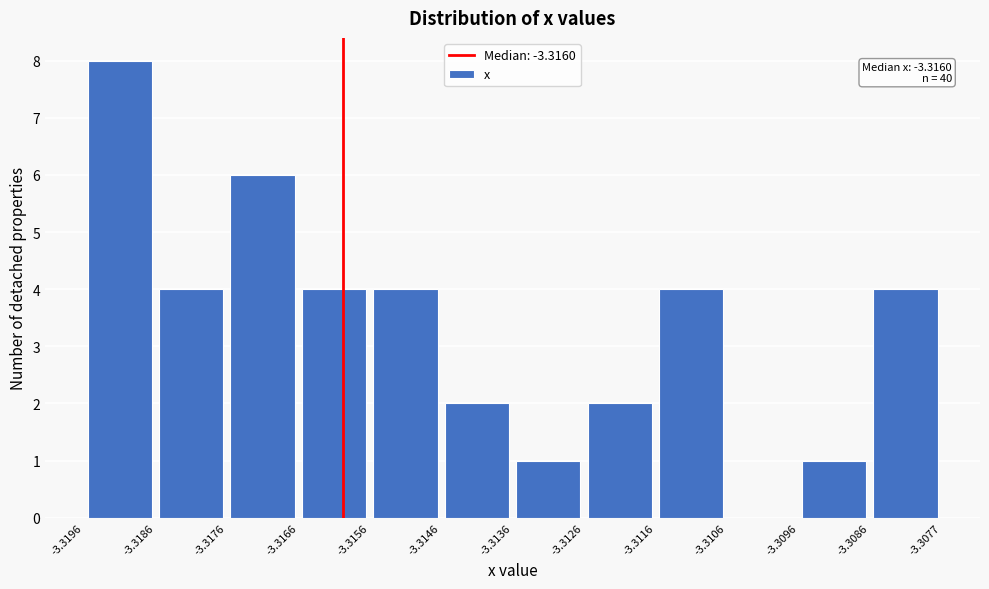

Which range on the x-axis has the tallest bar?

-3.3196 to -3.3186